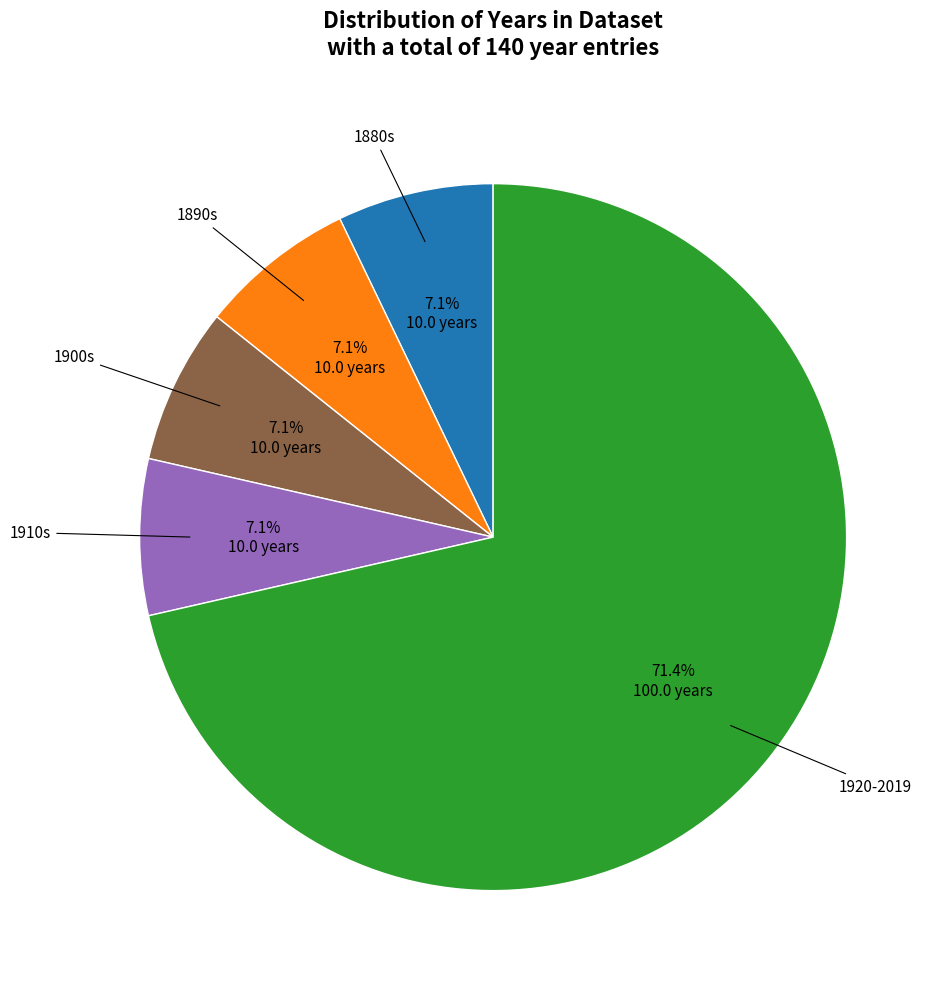

Combined, do 1880s and 1920-2019 account for over 50%?

Yes